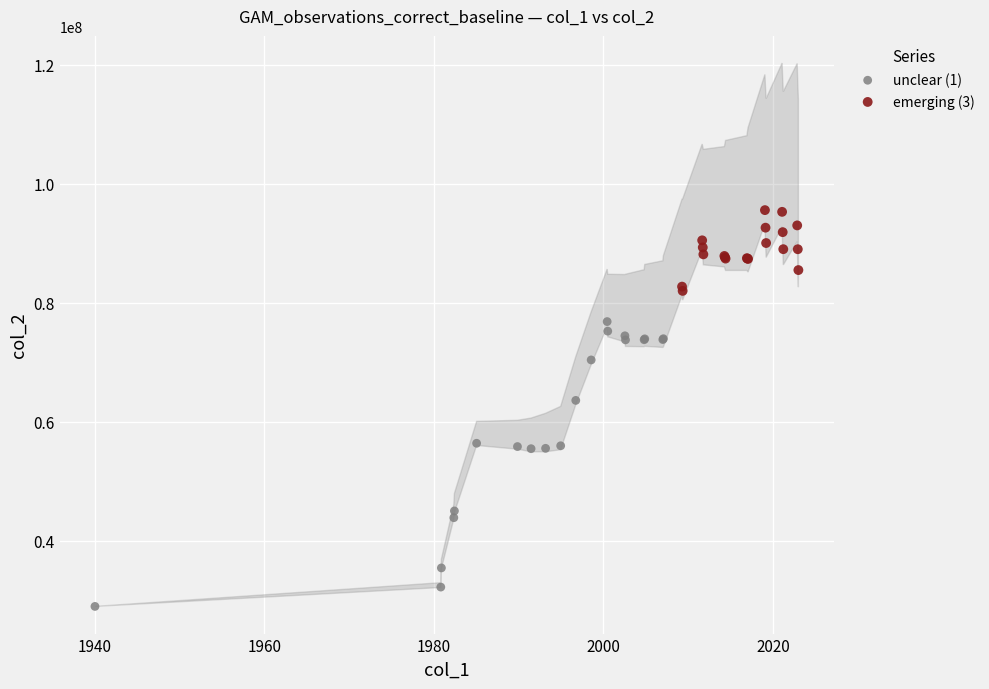

Which series contains the lowest Y value?

unclear (1)